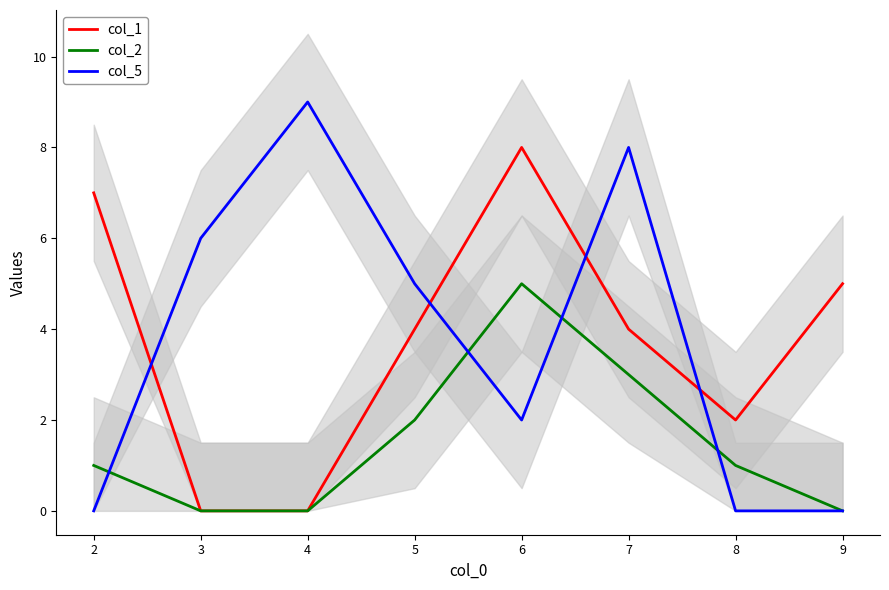

How many intersections are there between col_2 and col_5?

4